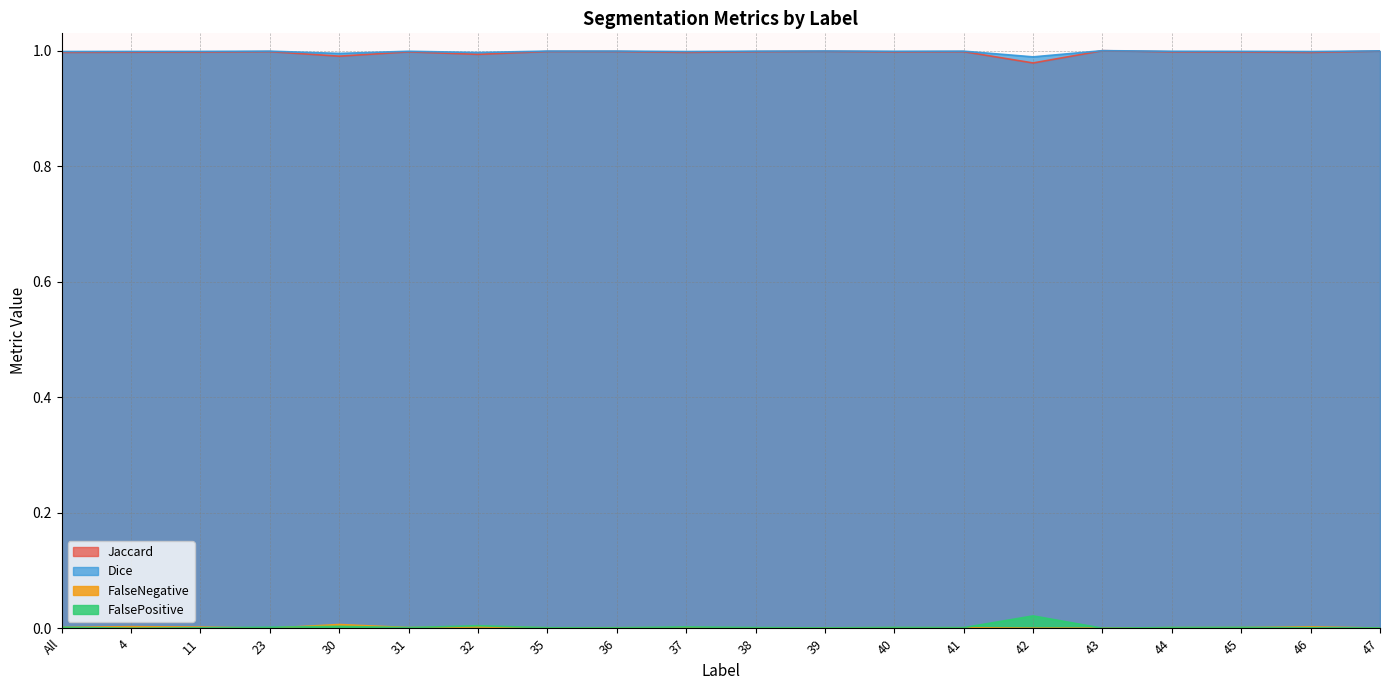

Is the value of Jaccard at 42 greater than the value of Dice at 4?

No